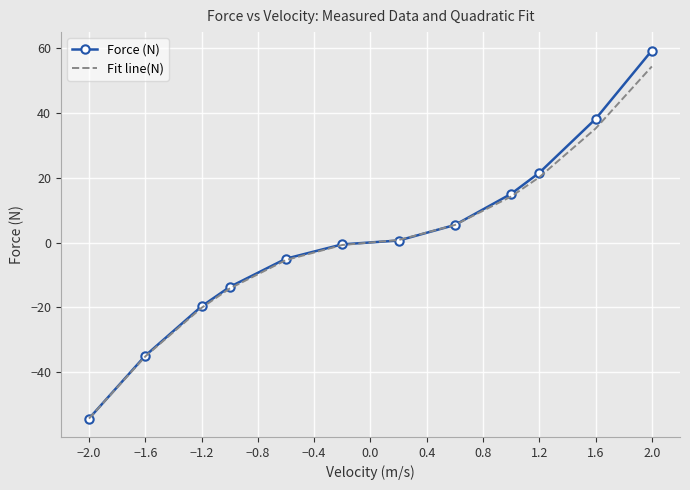

What is the smallest value displayed?

-54.3